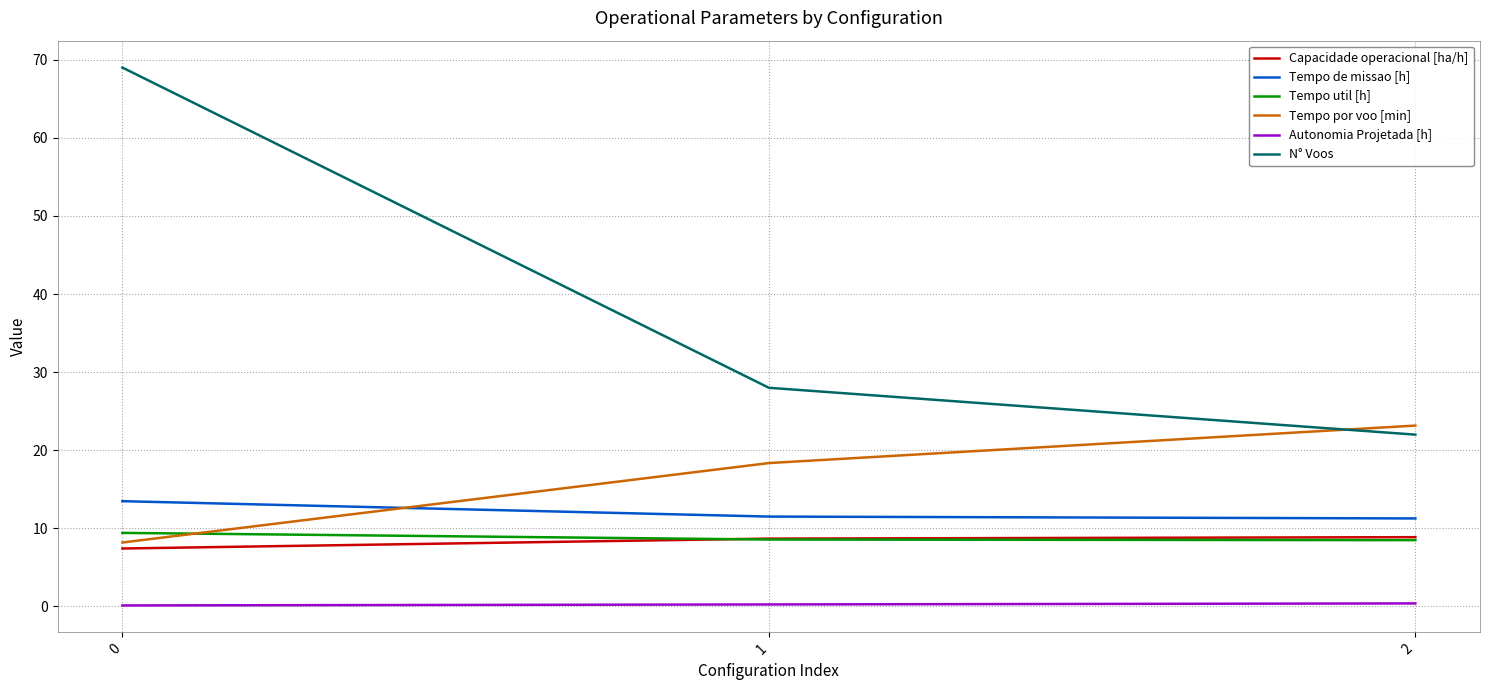

What are all the series names shown in the legend?

Capacidade operacional [ha/h], Tempo de missao [h], Tempo util [h], Tempo por voo [min], Autonomia Projetada [h], N° Voos